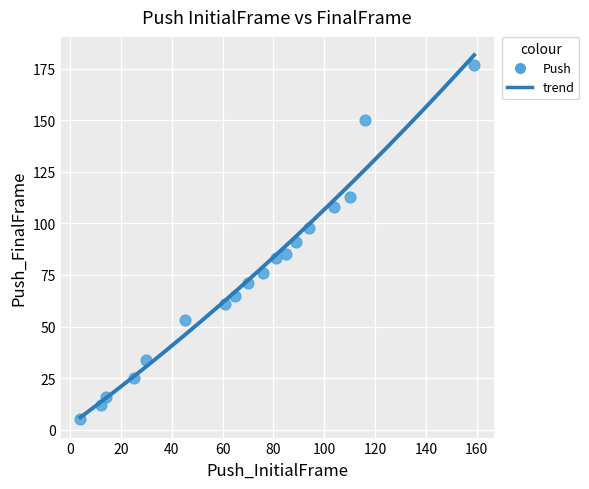

What is the range of Y values (max minus min)?

172